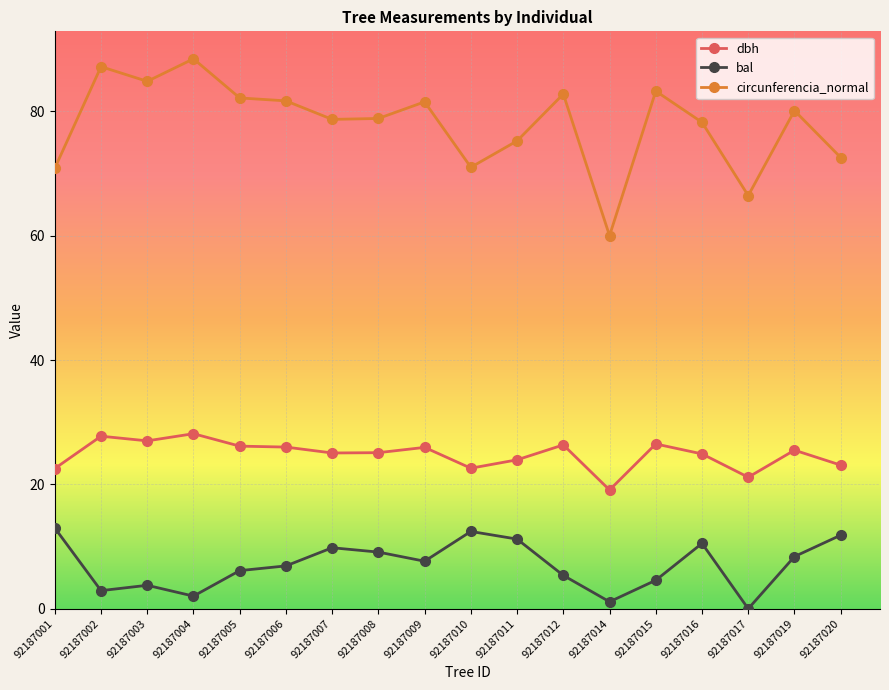

At which label does circunferencia_normal first exceed 80?

92187002